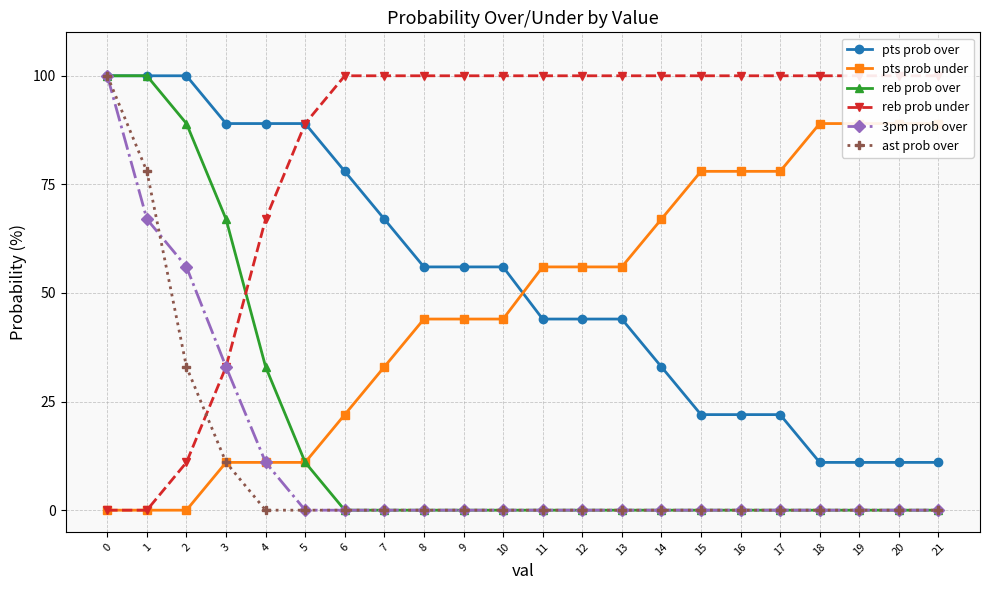

How many data points in 3pm prob over are above 0?

5